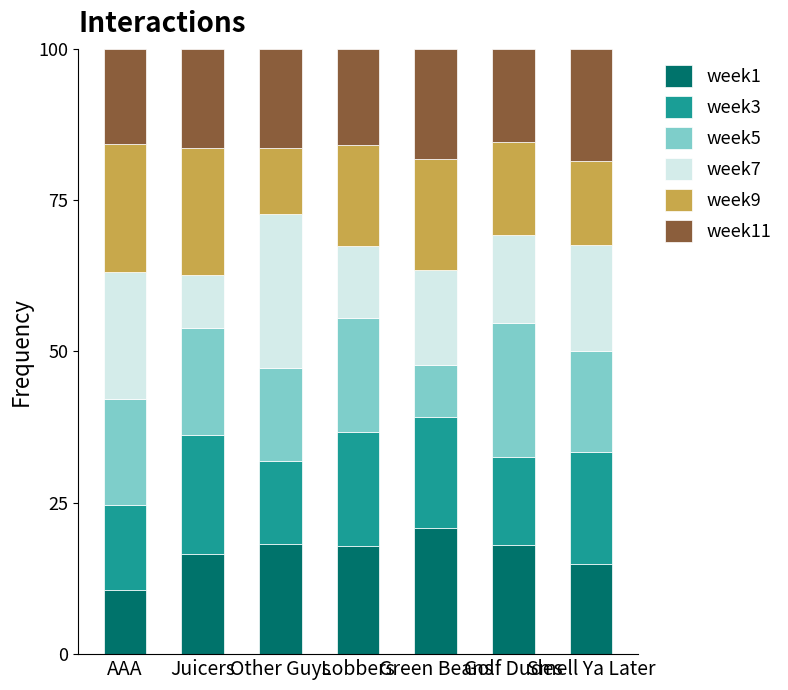

At which label does week1 reach its peak?

Green Beans